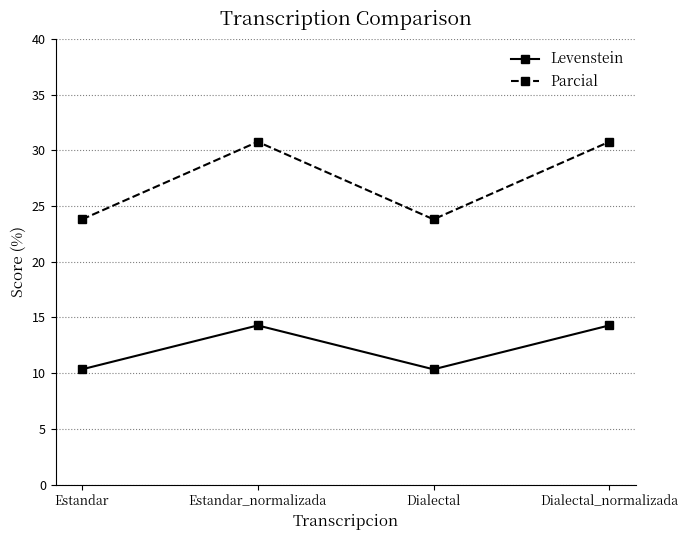

Where is the first local maximum for Parcial?

Estandar_normalizada